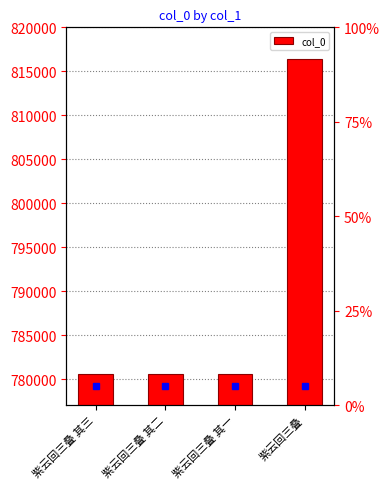

What value does the data have at 紫云回三叠 其一?

780647